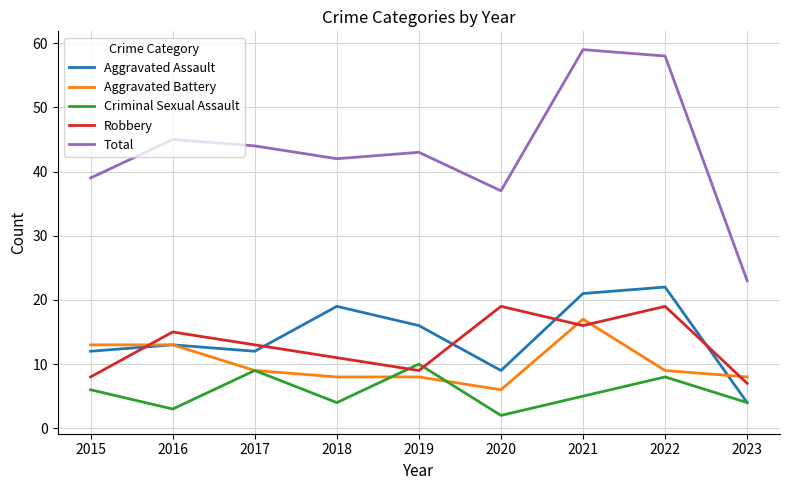

Which series changed the most between 2015 and 2023?

Total